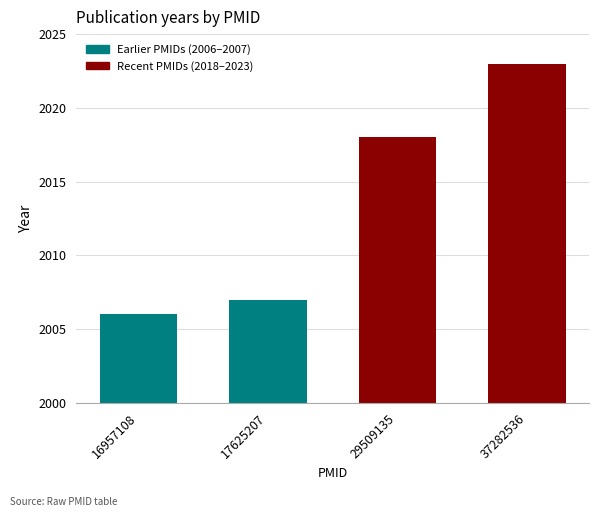

What is the average value?

2014